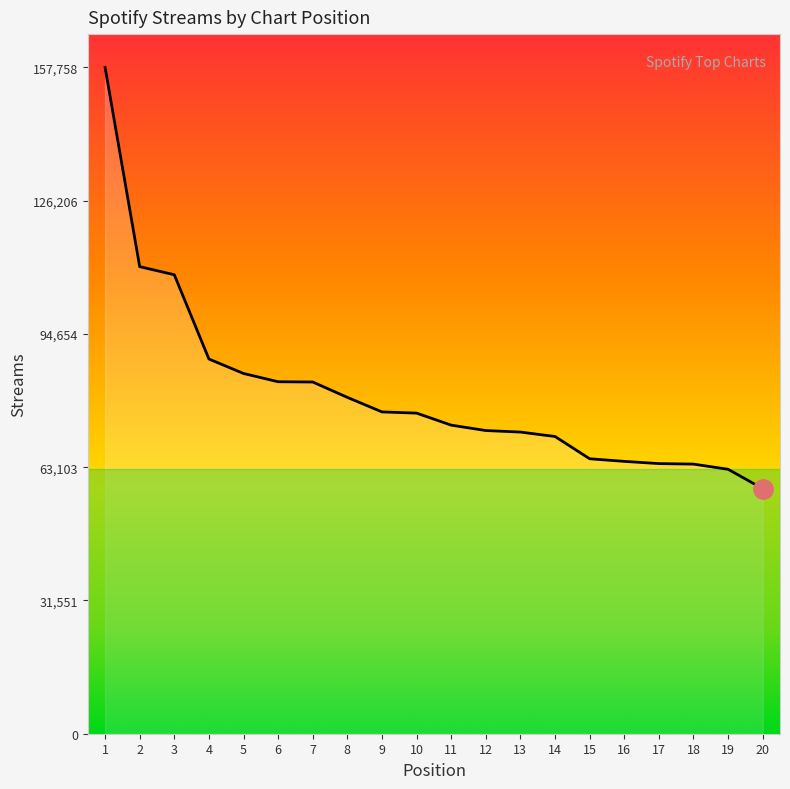

What is the change in value from 15 to 17?

-1143